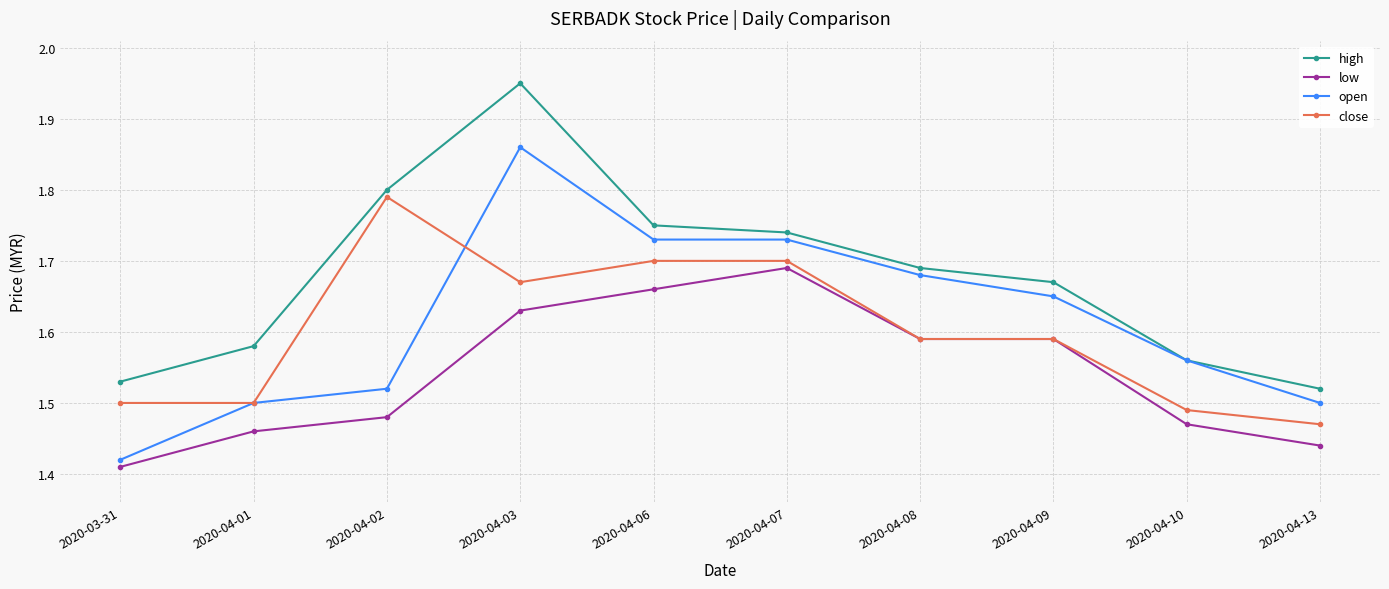

What is the difference between the close values at 2020-04-13 and 2020-04-03?

0.2